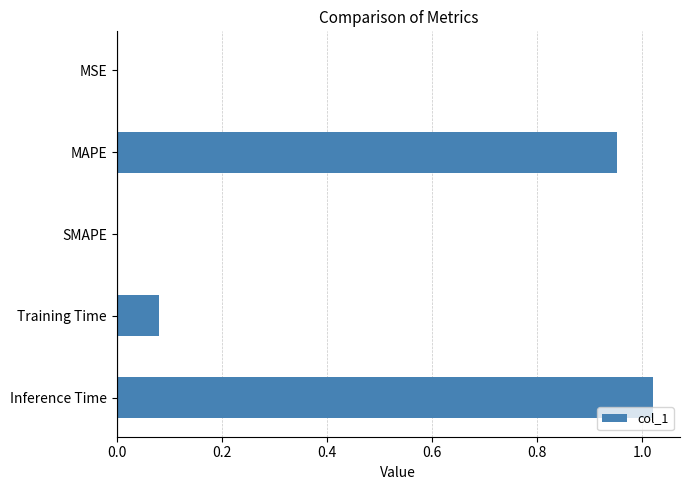

Count the number of categories in the chart.

5